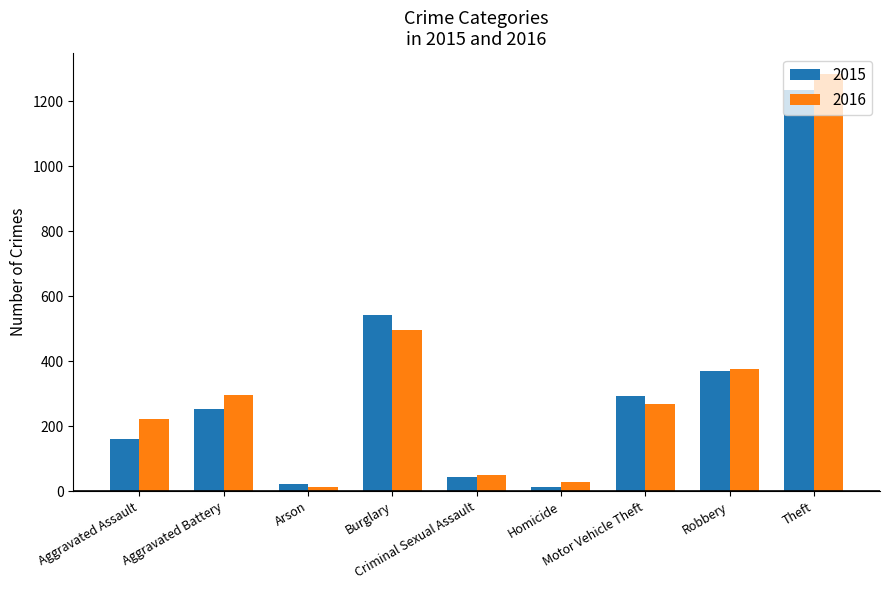

What is the label of the 4th bar from the left?

Burglary